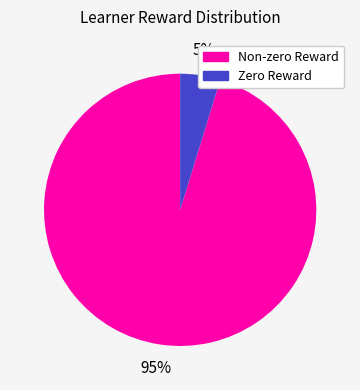

To the nearest percent, what is the average slice percentage?

50%